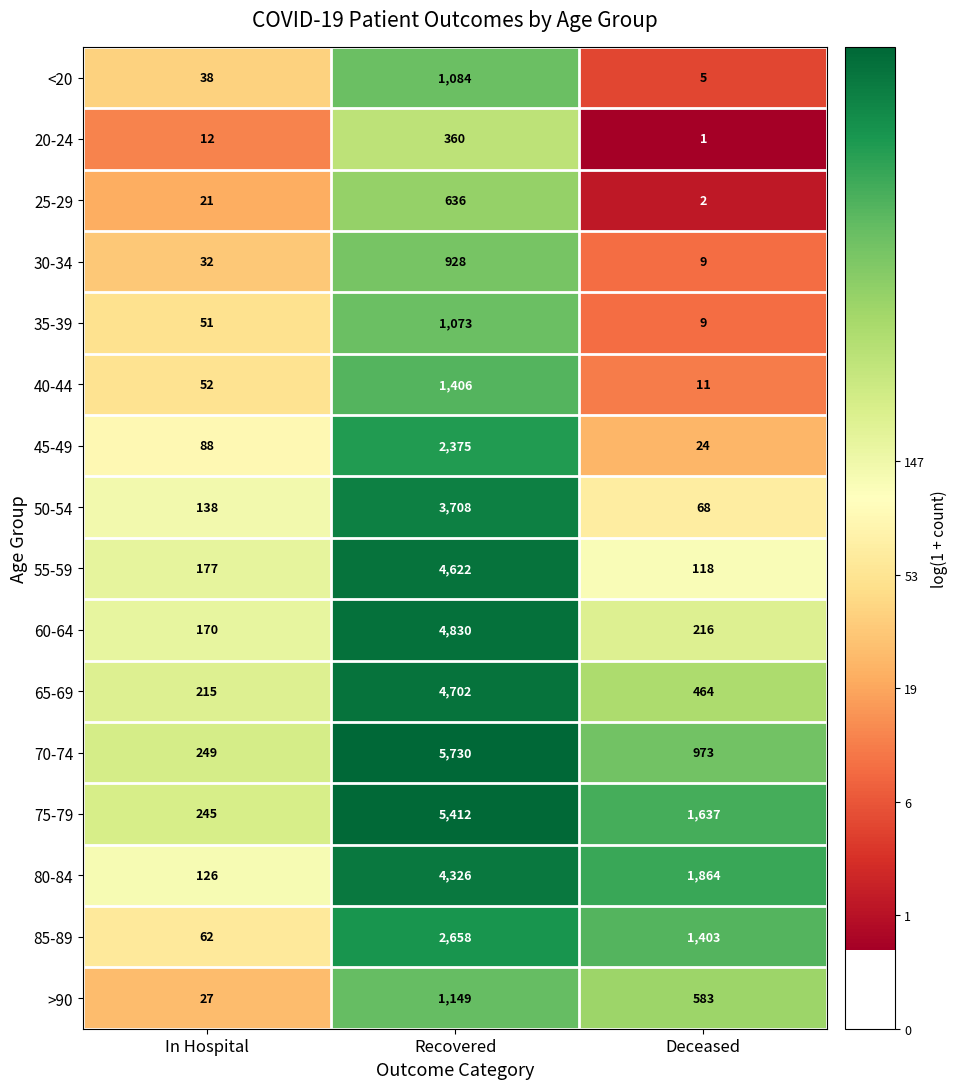

Read the 40-44 value at Recovered.

1406